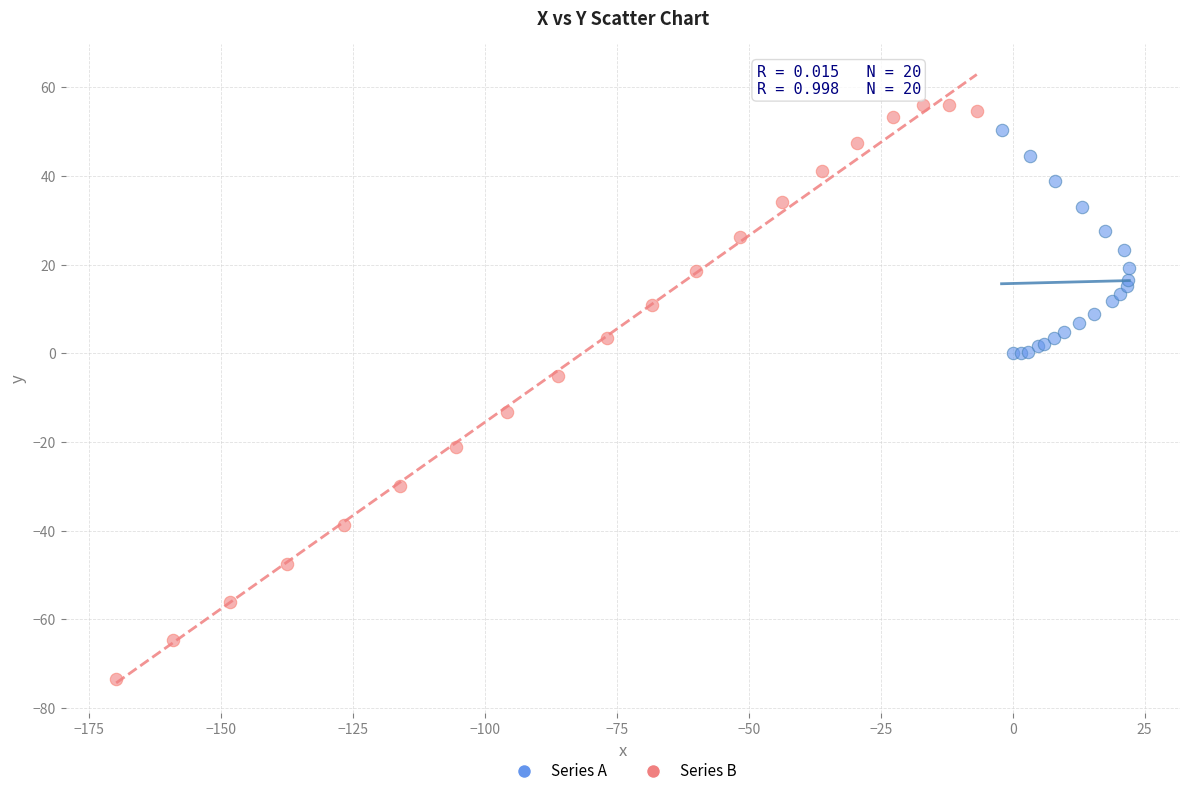

Which series has the widest spread of Y values?

Series B